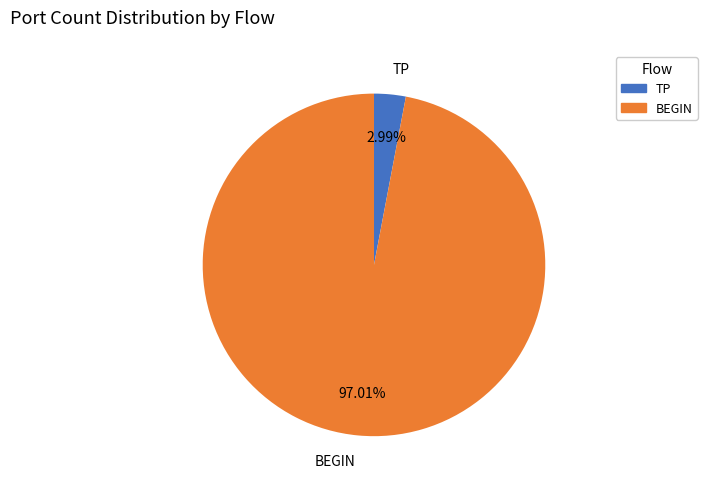

How many segments does this pie chart have?

2